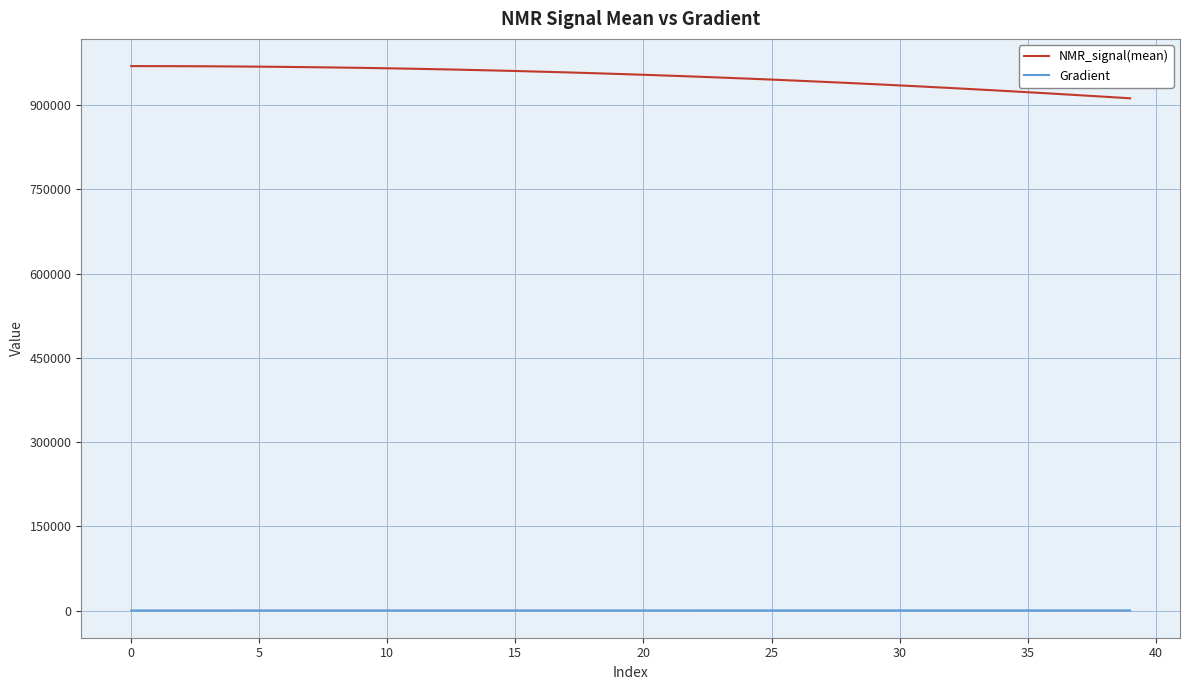

Which series has the widest spread of values?

NMR_signal(mean)